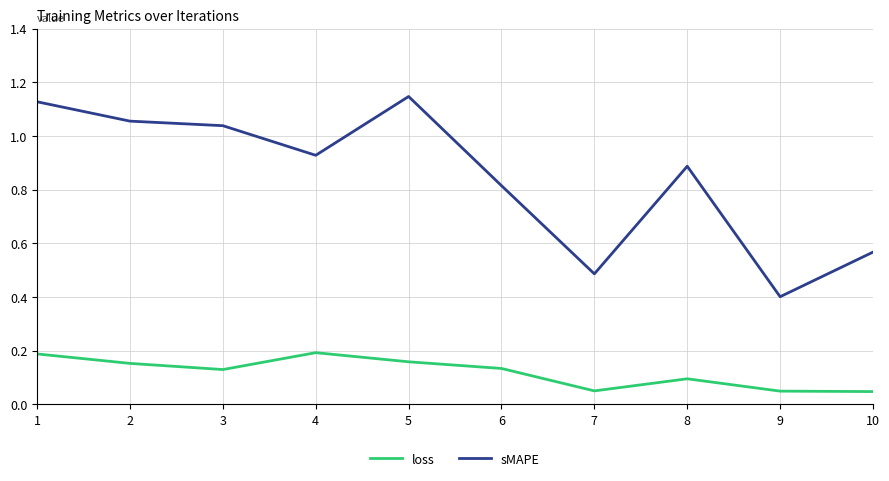

What is the lowest value of the sMAPE series?

0.4